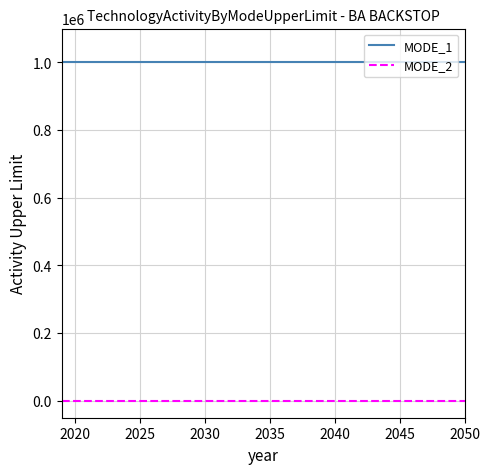

Rank the series by their average value, from highest to lowest.

MODE_1, MODE_2